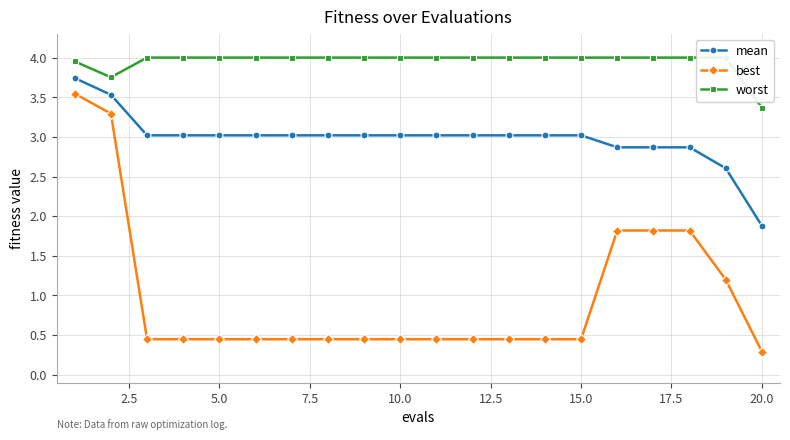

True or false: best and worst cross at least once.

False